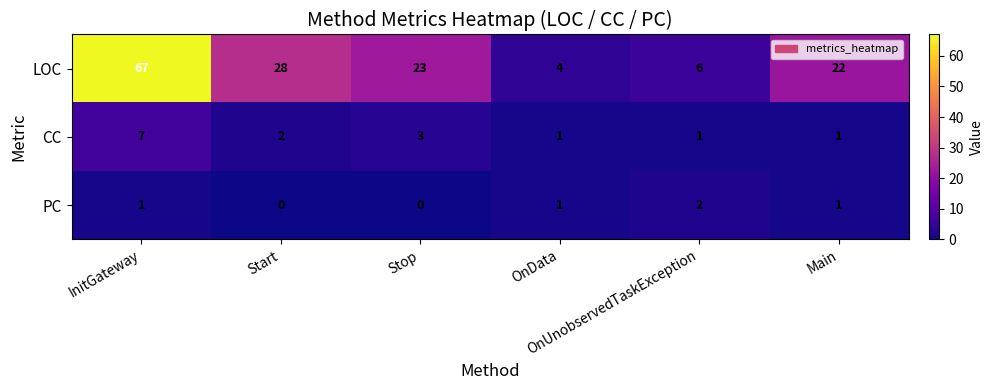

Which series has the largest total across all categories?

LOC